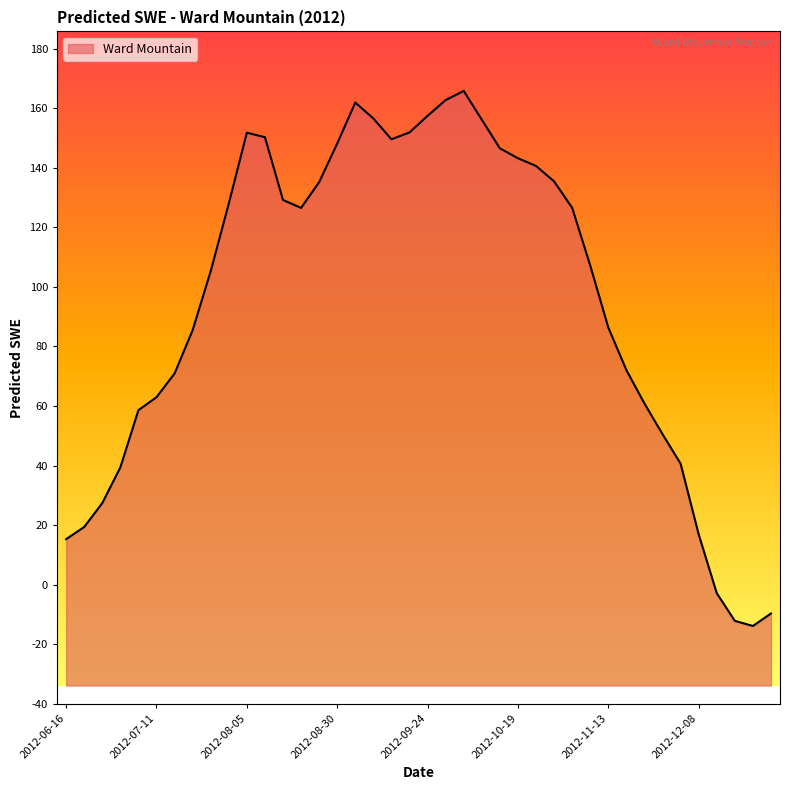

How many data points are above 126?

20